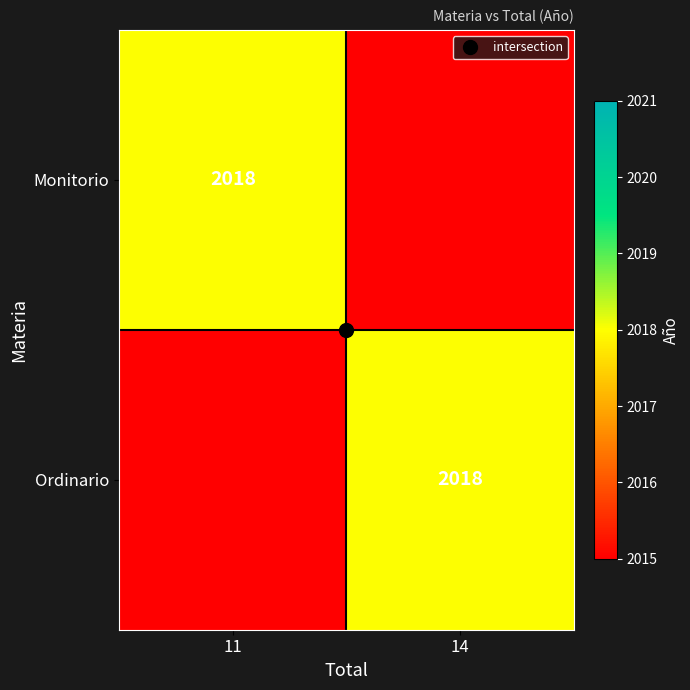

Count the Monitorio values in the range 0 to 2018.

2